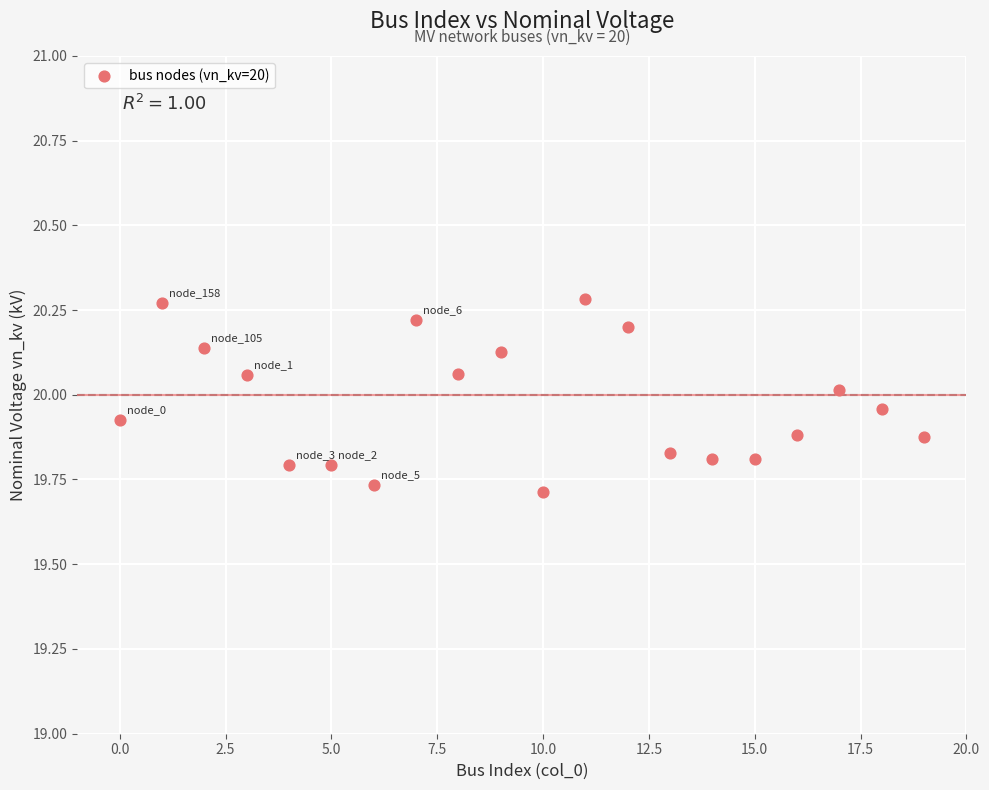

What is the range of Y values (max minus min)?

0.6